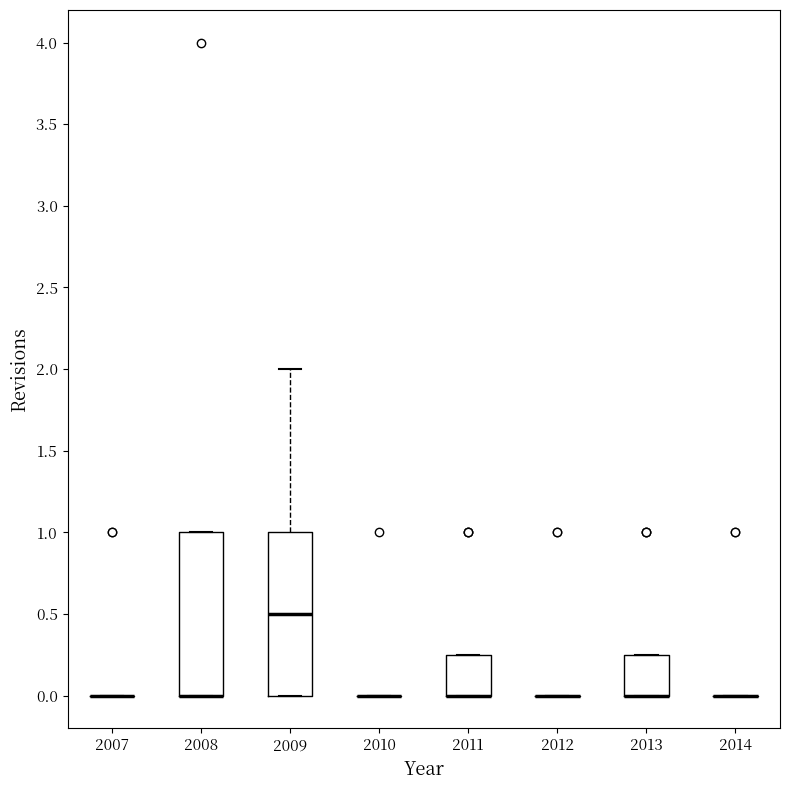

Reading left to right, read every box against the y-axis: the position of its median line, the range the box covers, and the ends of its whiskers. The values are not printed on the chart, so give them approximately, as read against the axis.

2007: box collapsed to a line at 0.00, whiskers 0.00 to 0.00
2008: median 0.00 (drawn on the box's lower edge), box 0.00 to 1.00, whiskers 0.00 to 1.00
2009: median 0.50, box 0.00 to 1.00, whiskers 0.00 to 2.00
2010: box collapsed to a line at 0.00, whiskers 0.00 to 0.00
2011: median 0.00 (drawn on the box's lower edge), box 0.00 to 0.25, whiskers 0.00 to 0.25
2012: box collapsed to a line at 0.00, whiskers 0.00 to 0.00
2013: median 0.00 (drawn on the box's lower edge), box 0.00 to 0.25, whiskers 0.00 to 0.25
2014: box collapsed to a line at 0.00, whiskers 0.00 to 0.00